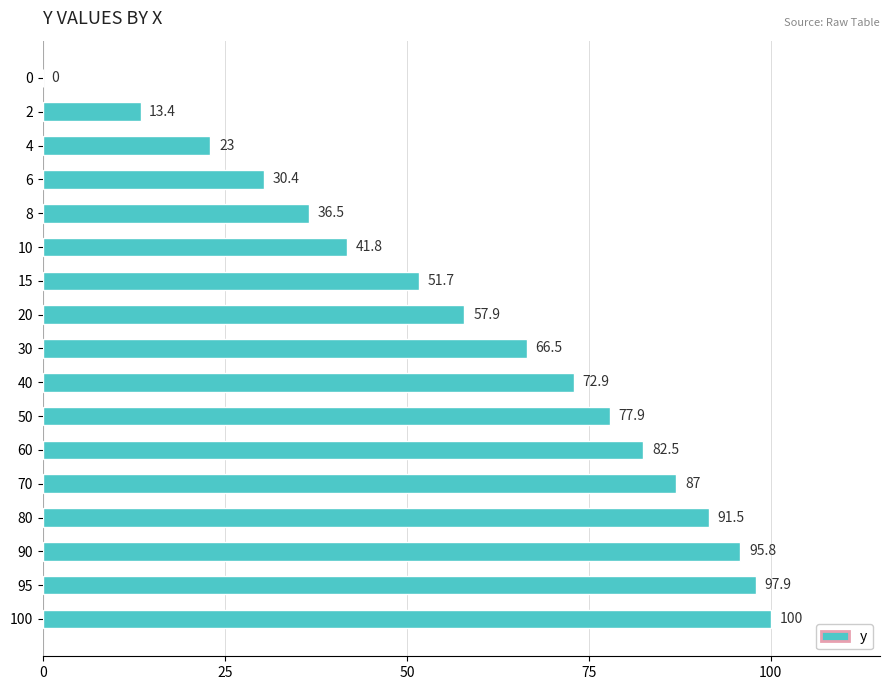

Where is the data nearest to the value 50?

15